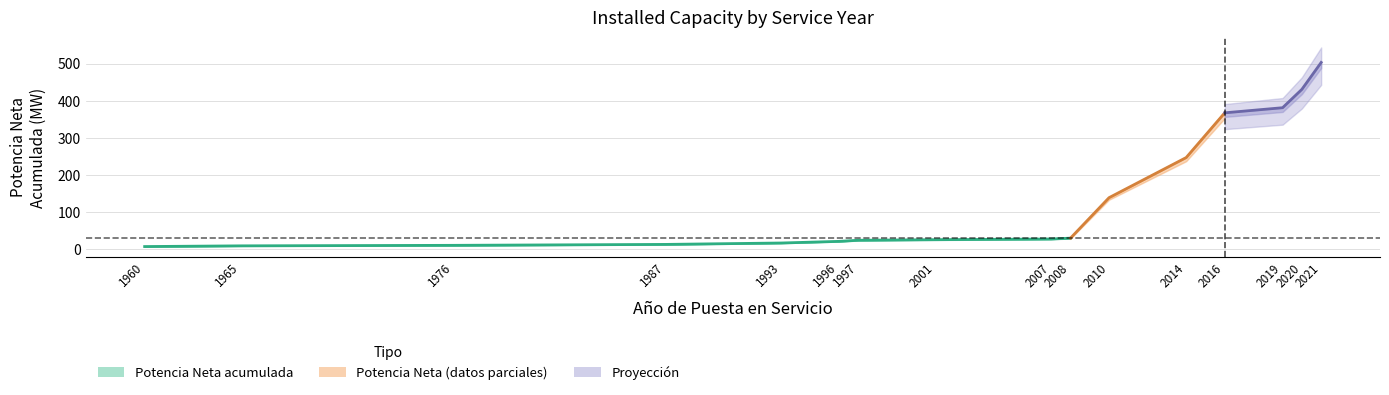

List the labels in order of value, largest first.

2008, 2007, 2001, 1997, 1996, 1993, 1987, 1976, 1965, 1960